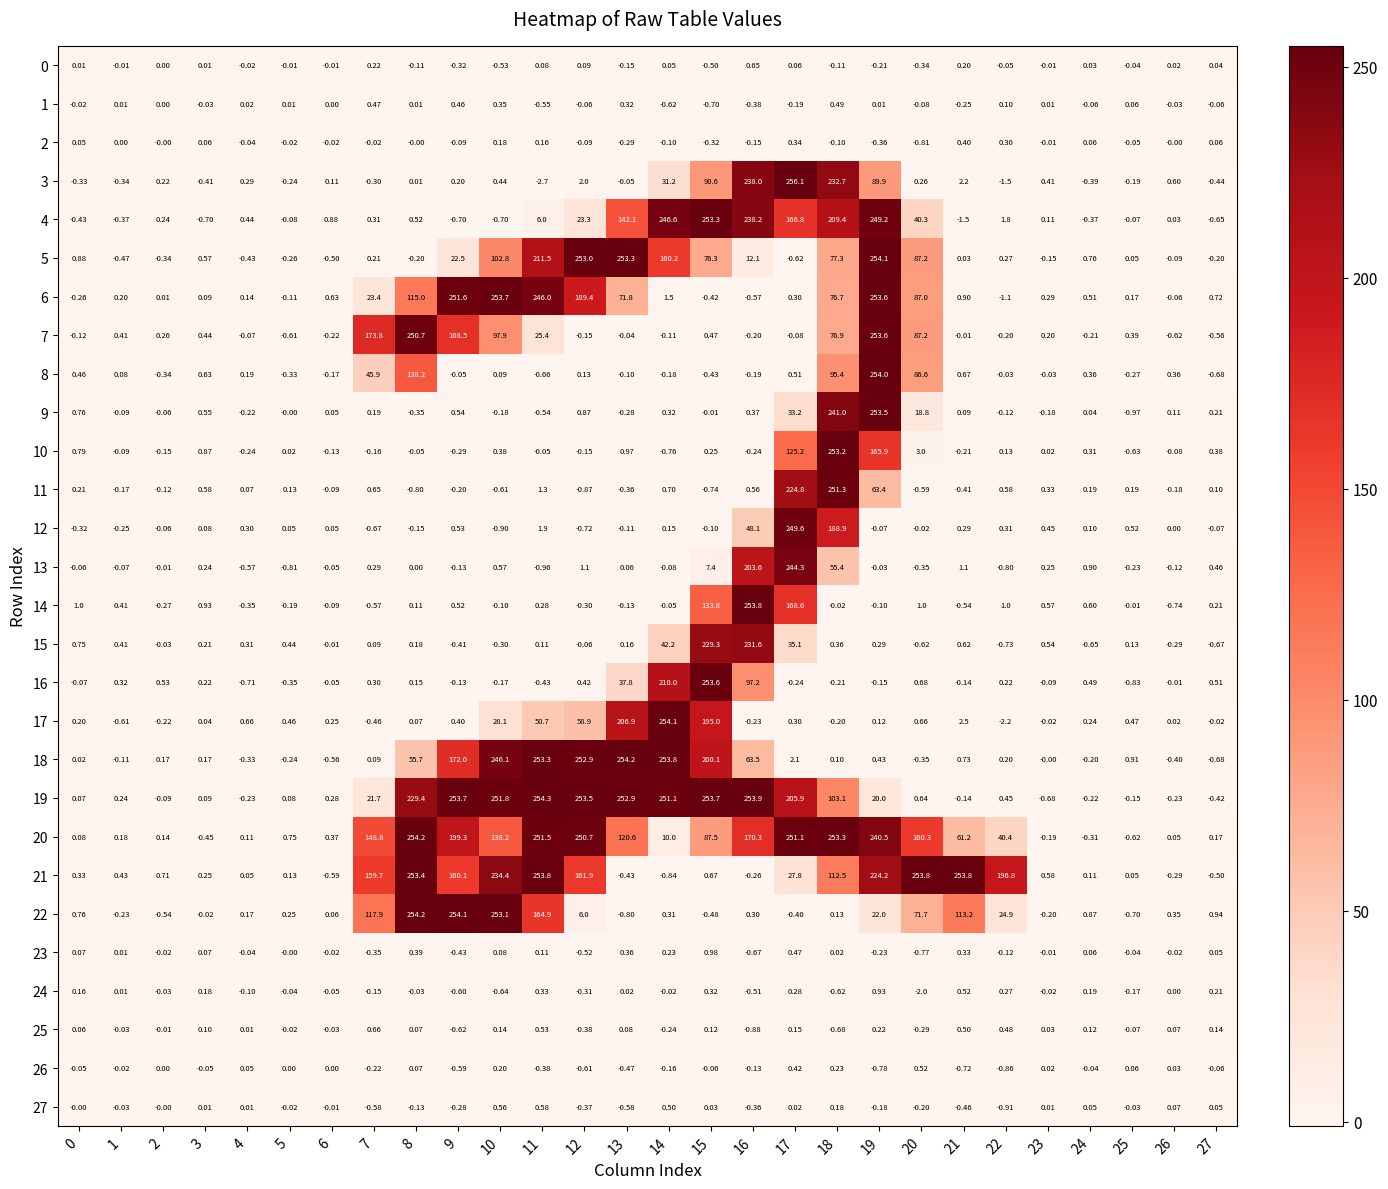

At how many categories does at least one series exceed 203?

14